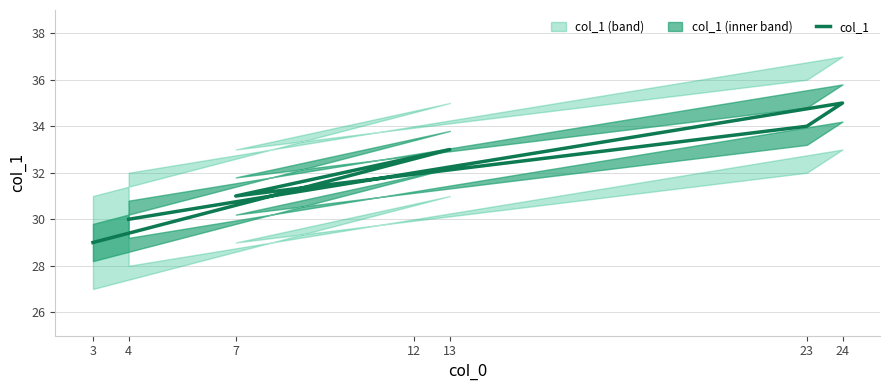

The chart shows a value of 31 at 7. True or false?

True